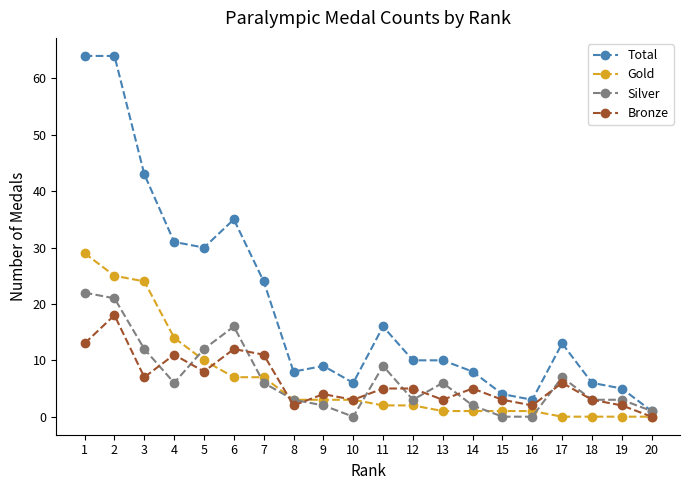

Where do Bronze and Silver first cross each other?

3 and 4